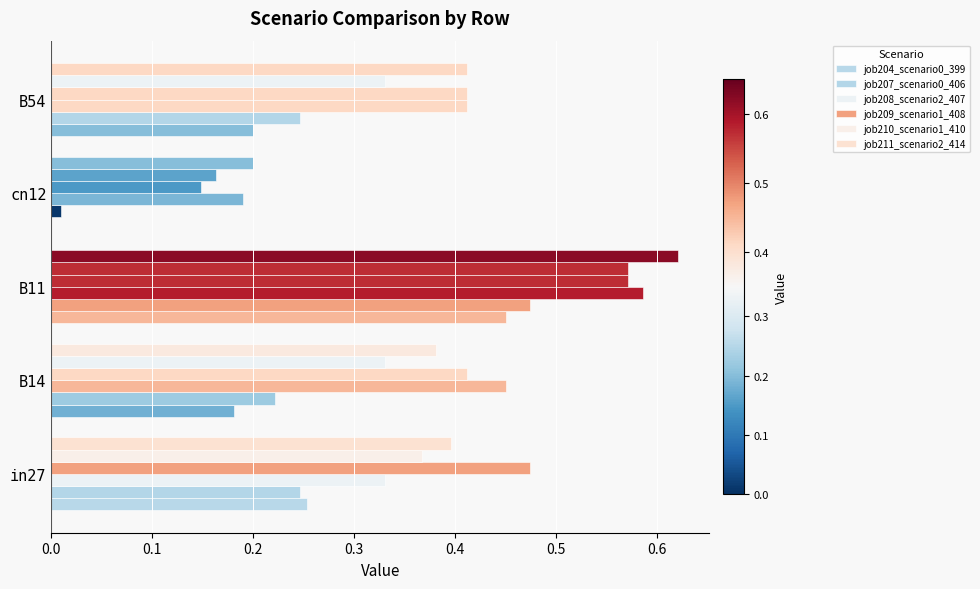

Reading left to right, extract all data points from this chart.

job204_scenario0_399: 0.3	0.2	0.5	0.0	0.2
job207_scenario0_406: 0.2	0.2	0.5	0.0	0.2
job208_scenario2_407: 0.3	0.5	0.6	0.2	0.4
job209_scenario1_408: 0.5	0.4	0.6	0.1	0.4
job210_scenario1_410: 0.4	0.3	0.6	0.2	0.3
job211_scenario2_414: 0.4	0.4	0.6	0.2	0.4